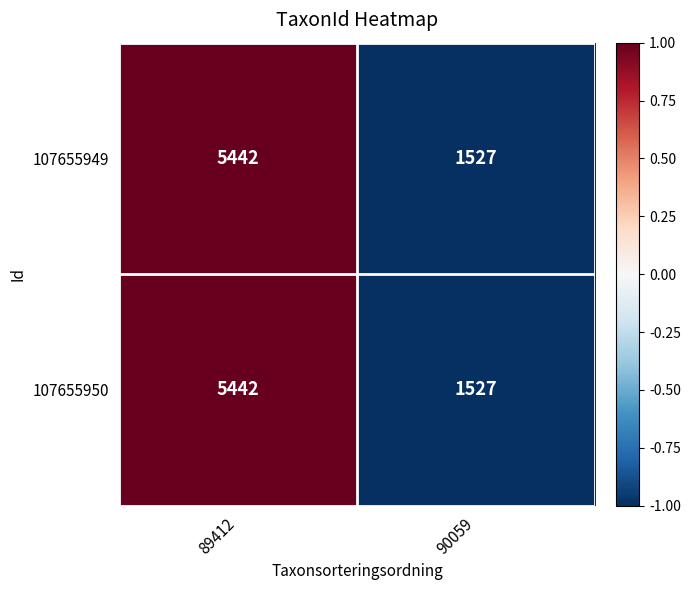

List the labels in order of 107655949 value, largest first.

89412, 90059